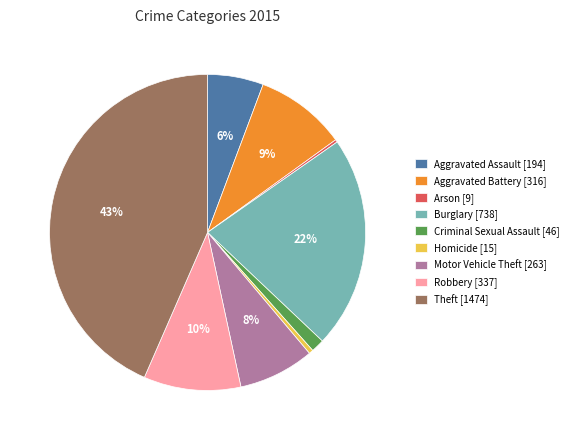

Do Homicide and Burglary together represent more than half of the pie?

No